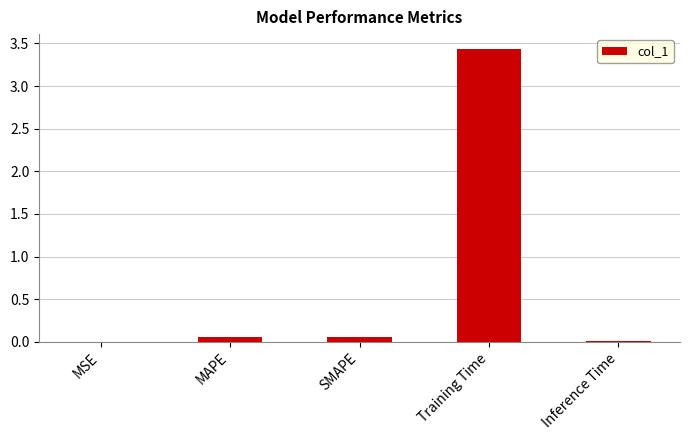

At which category does the chart reach its peak across all series?

Training Time